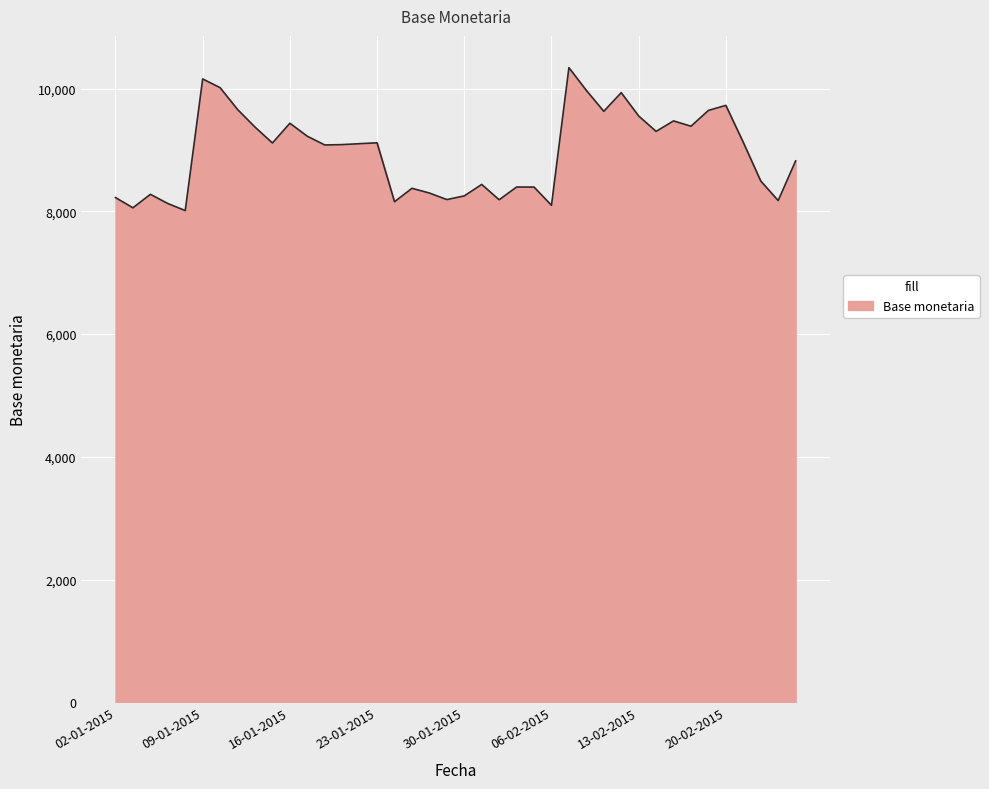

What is the greatest value displayed?

10342